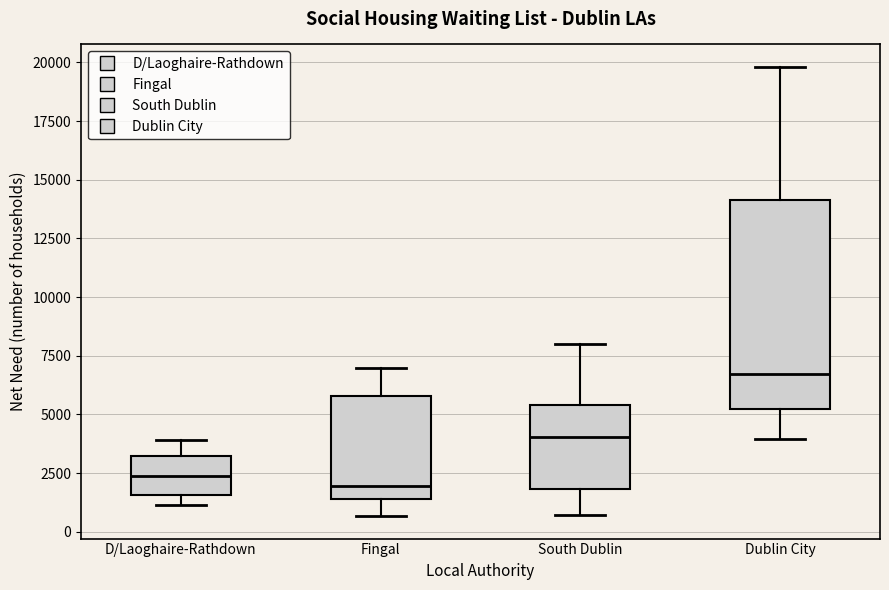

Comparing the boxes themselves (not the whiskers), which one is the tallest?

Dublin City